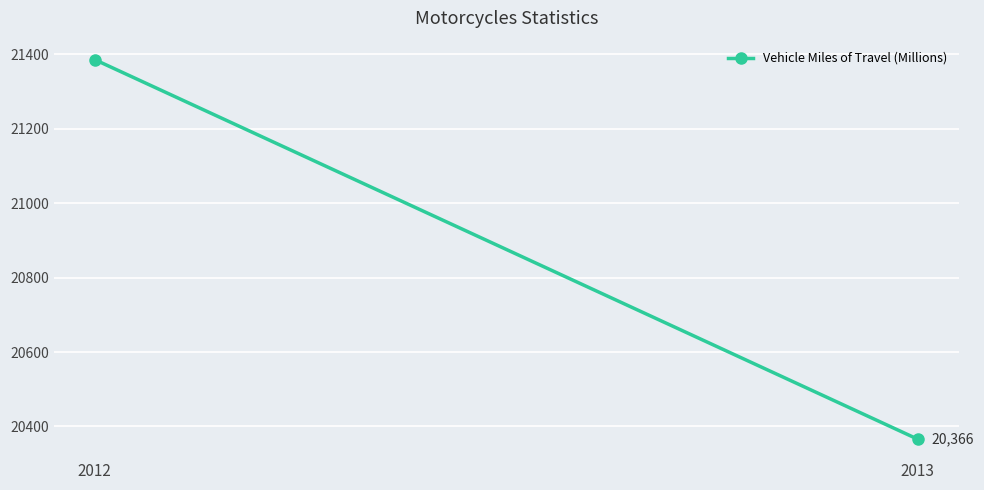

What is the approximate value at 2012?

21385